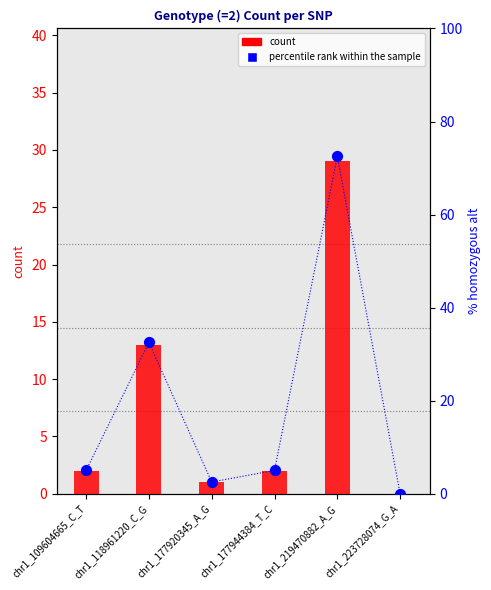

At which category is the sum across all series the highest?

chr1_219470882_A_G